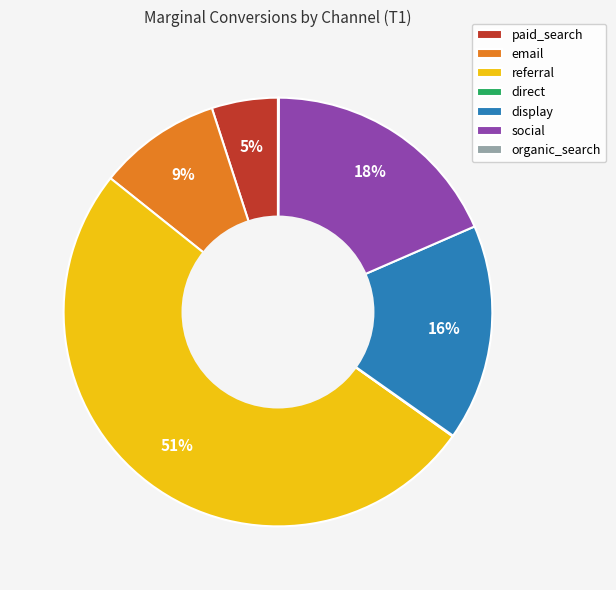

Is the sum of social and referral greater than half?

Yes